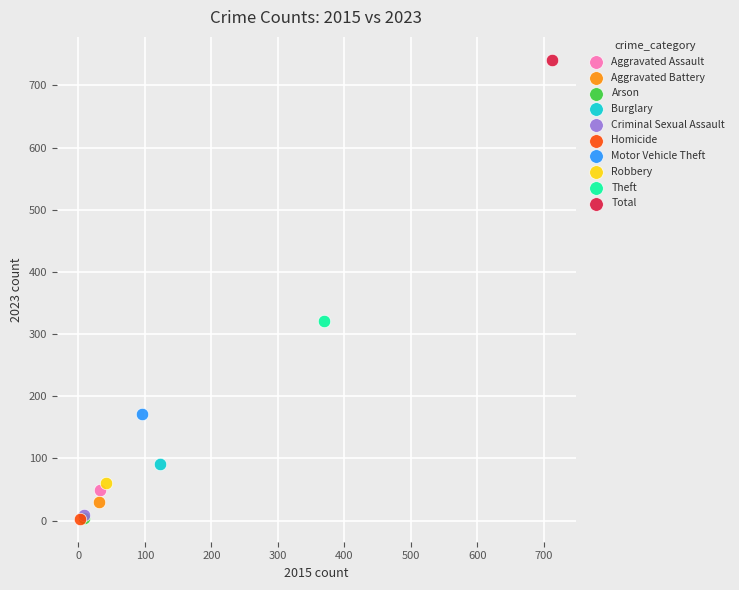

What are all the series names shown in the legend?

Aggravated Assault, Aggravated Battery, Arson, Burglary, Criminal Sexual Assault, Homicide, Motor Vehicle Theft, Robbery, Theft, Total